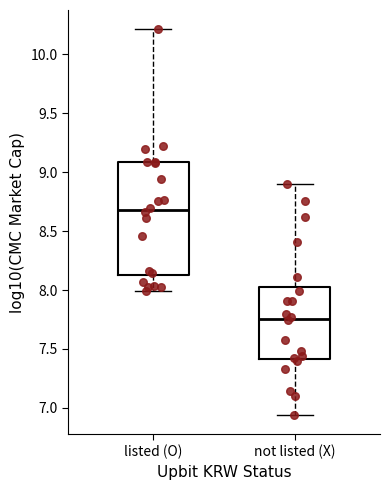

Reading left to right, transcribe this box plot: for each box, give where its median line is, the range the box spans, and where its two whiskers end, as read against the y-axis. The values are not printed on the chart, so give them approximately, as read against the axis.

listed (O): median 8.70, box 8.15 to 9.10, whiskers 8.00 to 10.20
not listed (X): median 7.75, box 7.40 to 8.00, whiskers 6.95 to 8.90